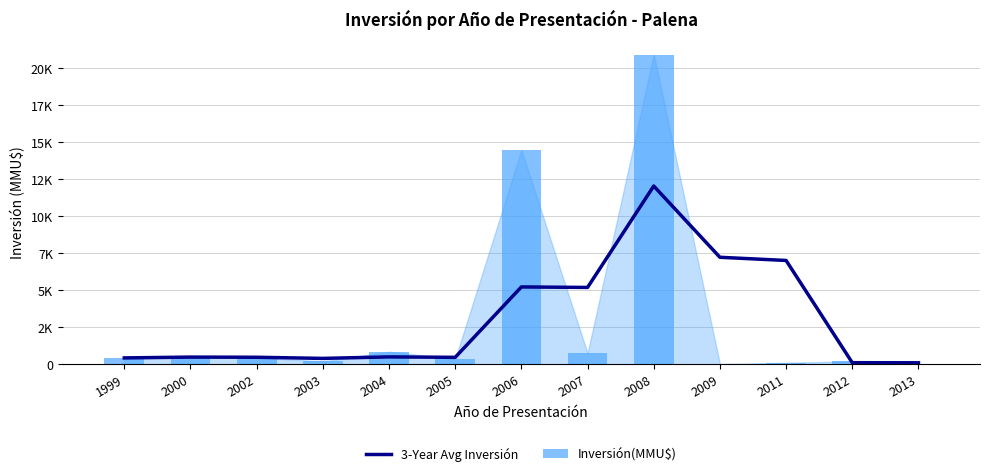

What are all the series names shown in the legend?

3-Year Avg Inversión, Inversión(MMU$)